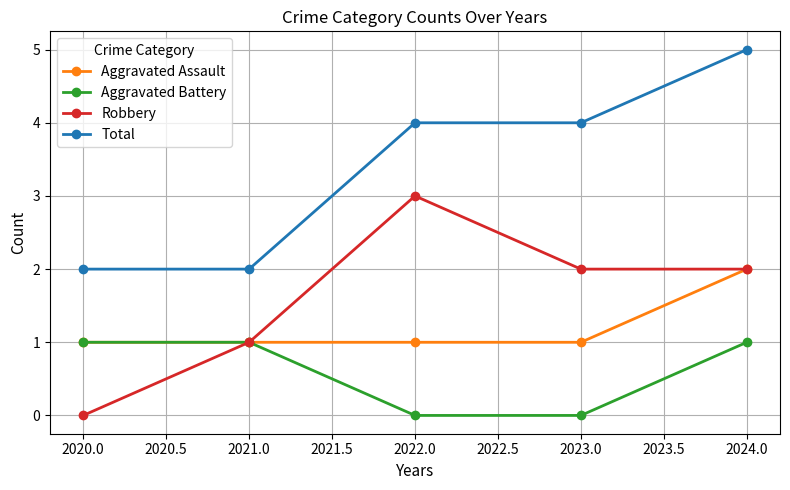

Reading left to right, transcribe all the data shown in this chart.

Aggravated Assault: 2020.0=1	2021.0=1	2022.0=1	2023.0=1	2024.0=2
Aggravated Battery: 2020.0=1	2021.0=1	2022.0=0	2023.0=0	2024.0=1
Robbery: 2020.0=0	2021.0=1	2022.0=3	2023.0=2	2024.0=2
Total: 2020.0=2	2021.0=2	2022.0=4	2023.0=4	2024.0=5